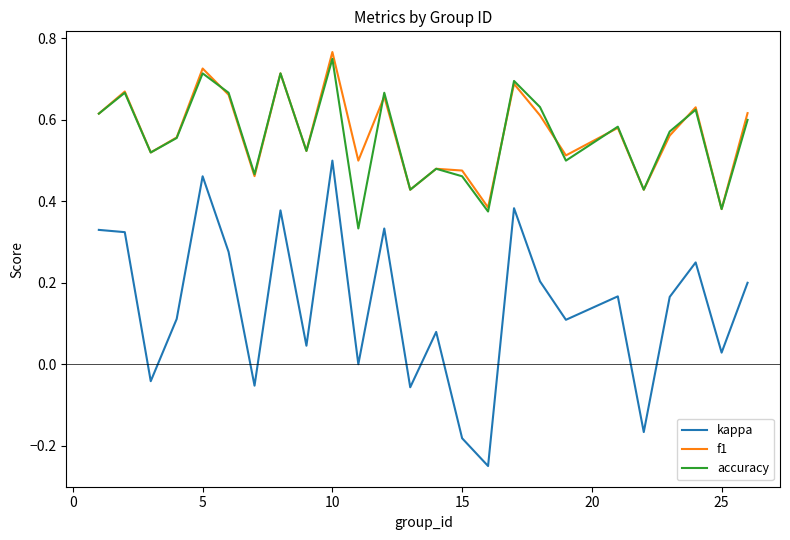

Which series has the widest spread of values?

kappa